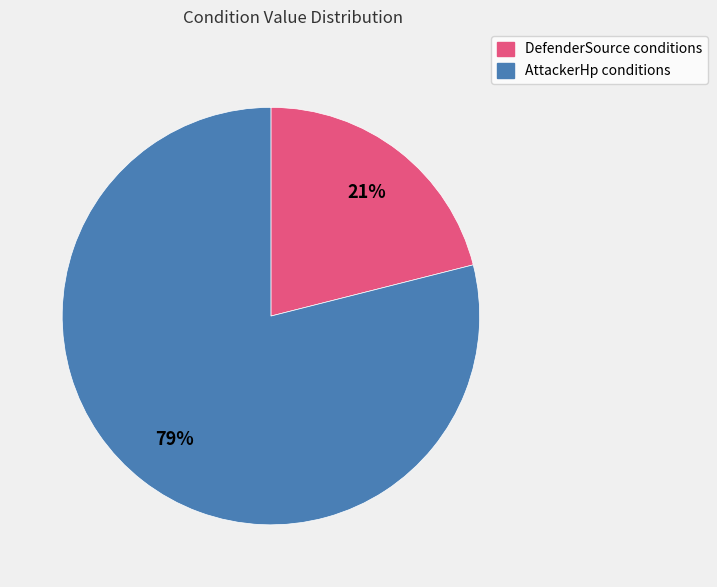

To the nearest percent, what is the difference between the largest and smallest slice percentages?

58%